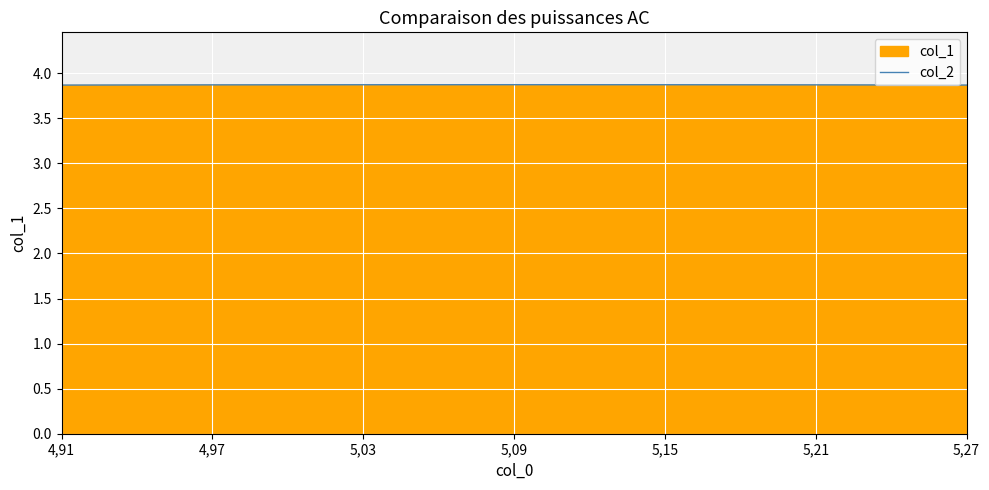

What is the label of the 1st point from the left?

4,91